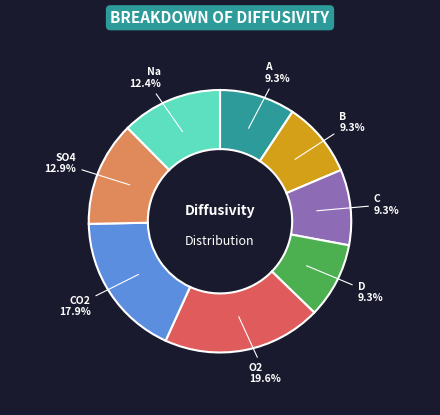

Is there a majority slice in this chart?

No